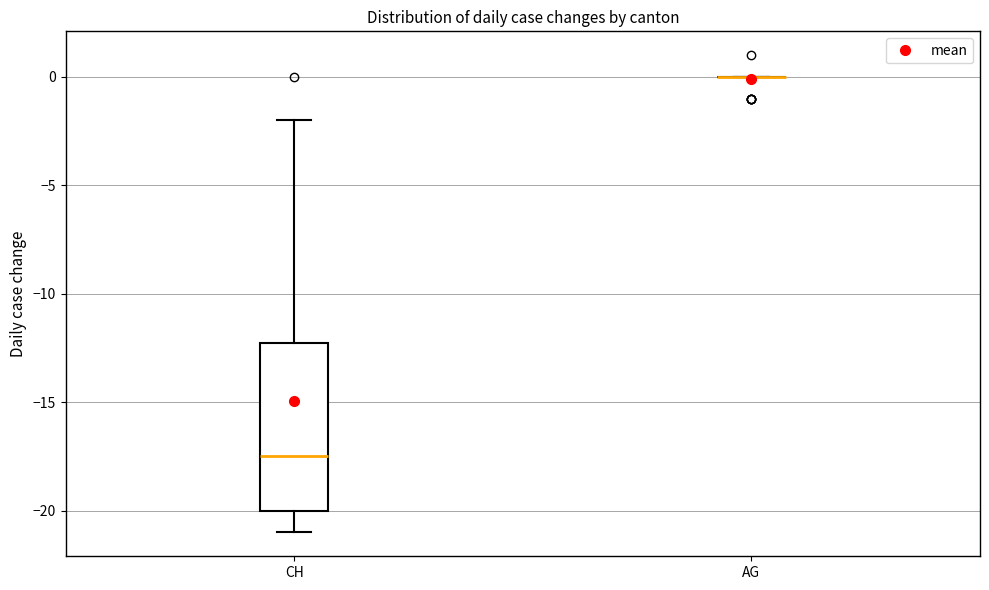

Comparing the boxes themselves (not the whiskers), which one is the tallest?

CH